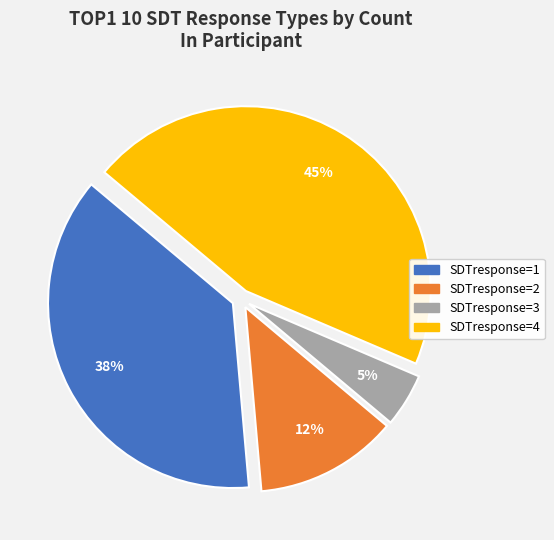

To the nearest percent, what is the average slice percentage?

25%